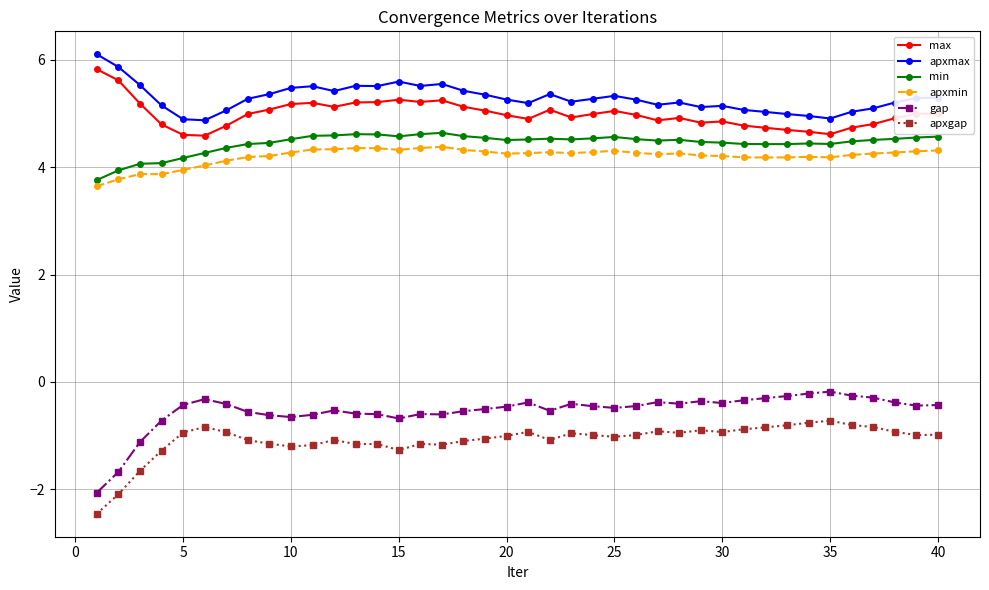

True or false: max and apxmax cross at least once.

False